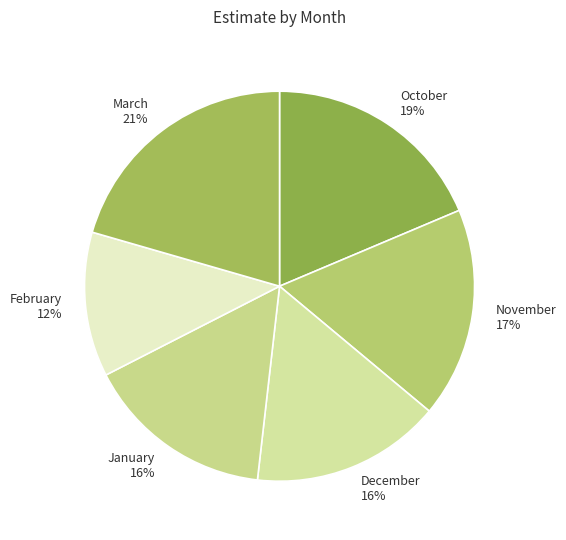

Which slice is the largest?

March